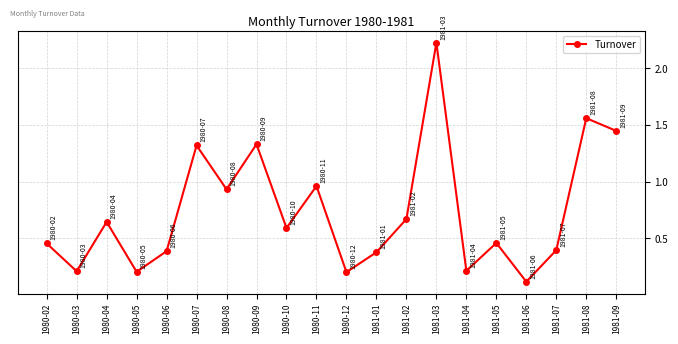

Does the chart have visible grid lines?

Yes